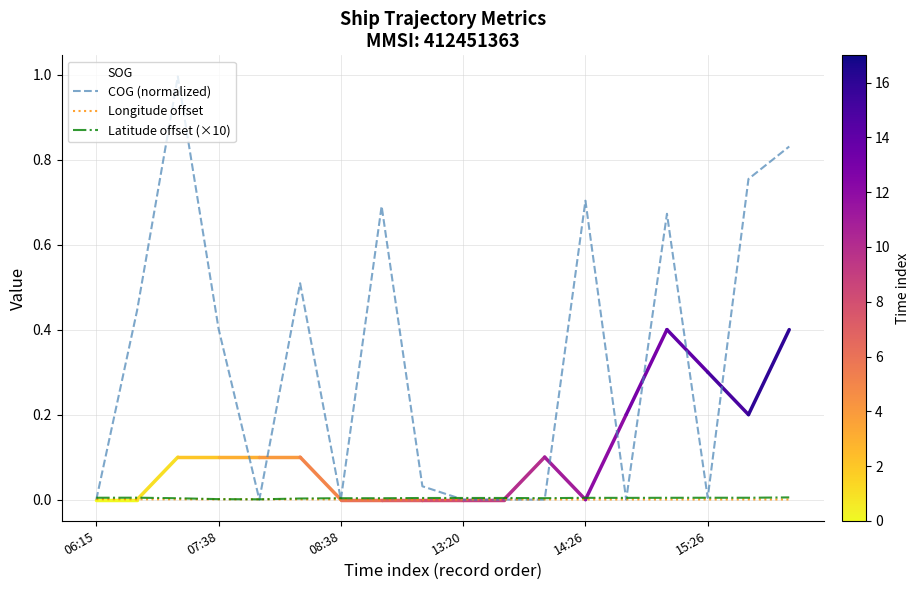

What is the greatest value displayed?

1.0